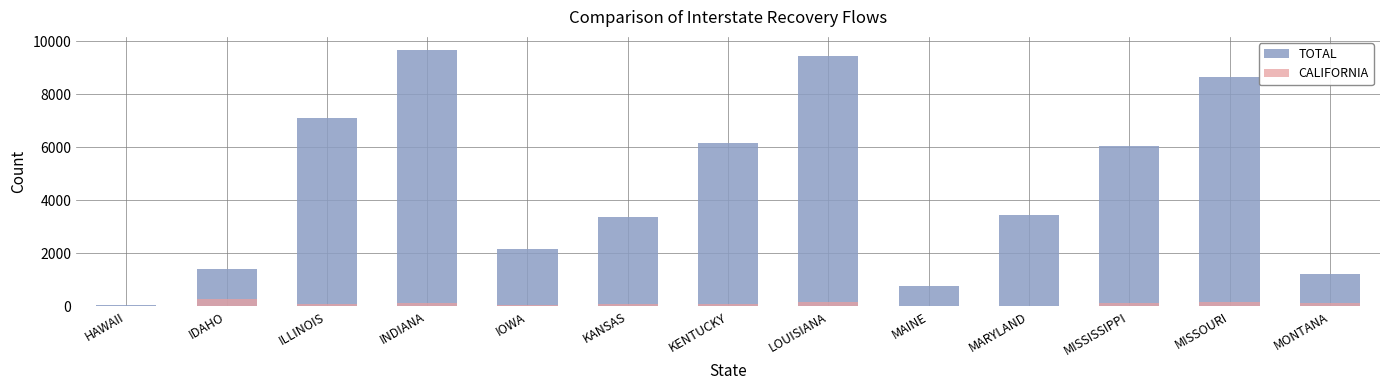

At which category is the sum across all series the highest?

INDIANA